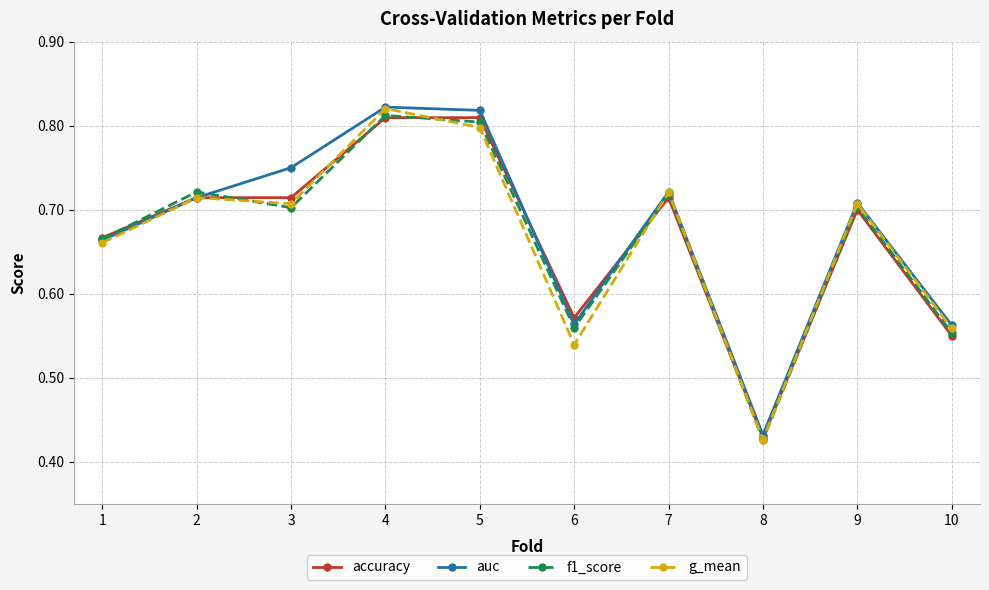

At which label does g_mean reach its peak?

4